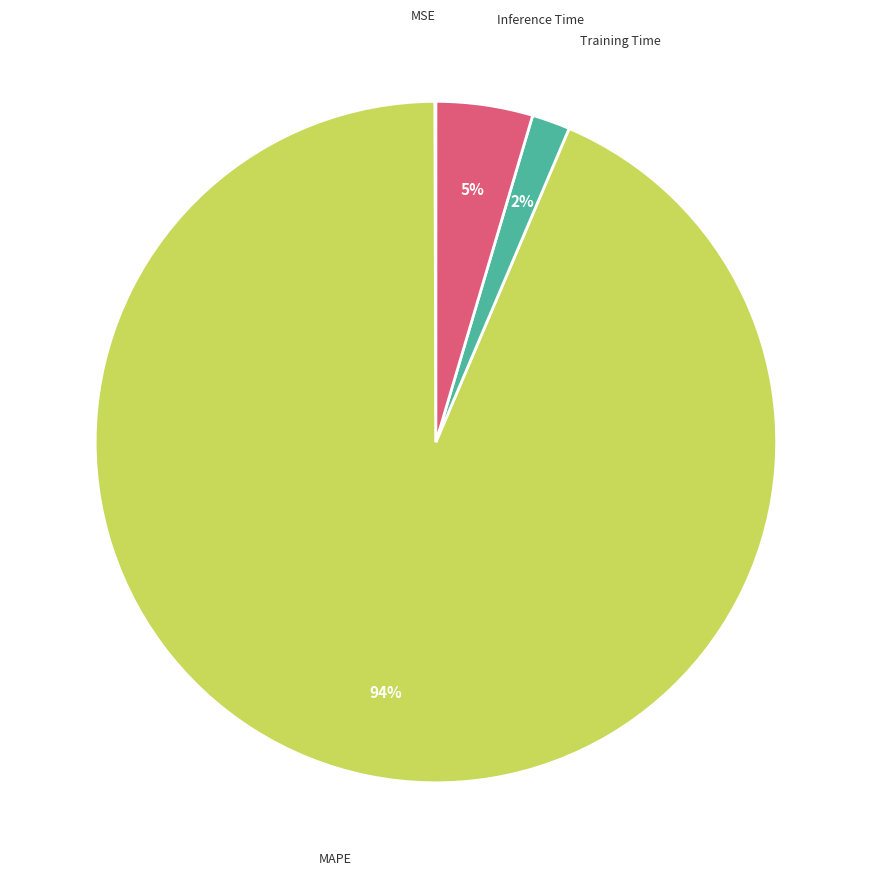

Is there any slice that represents more than half of the pie?

Yes